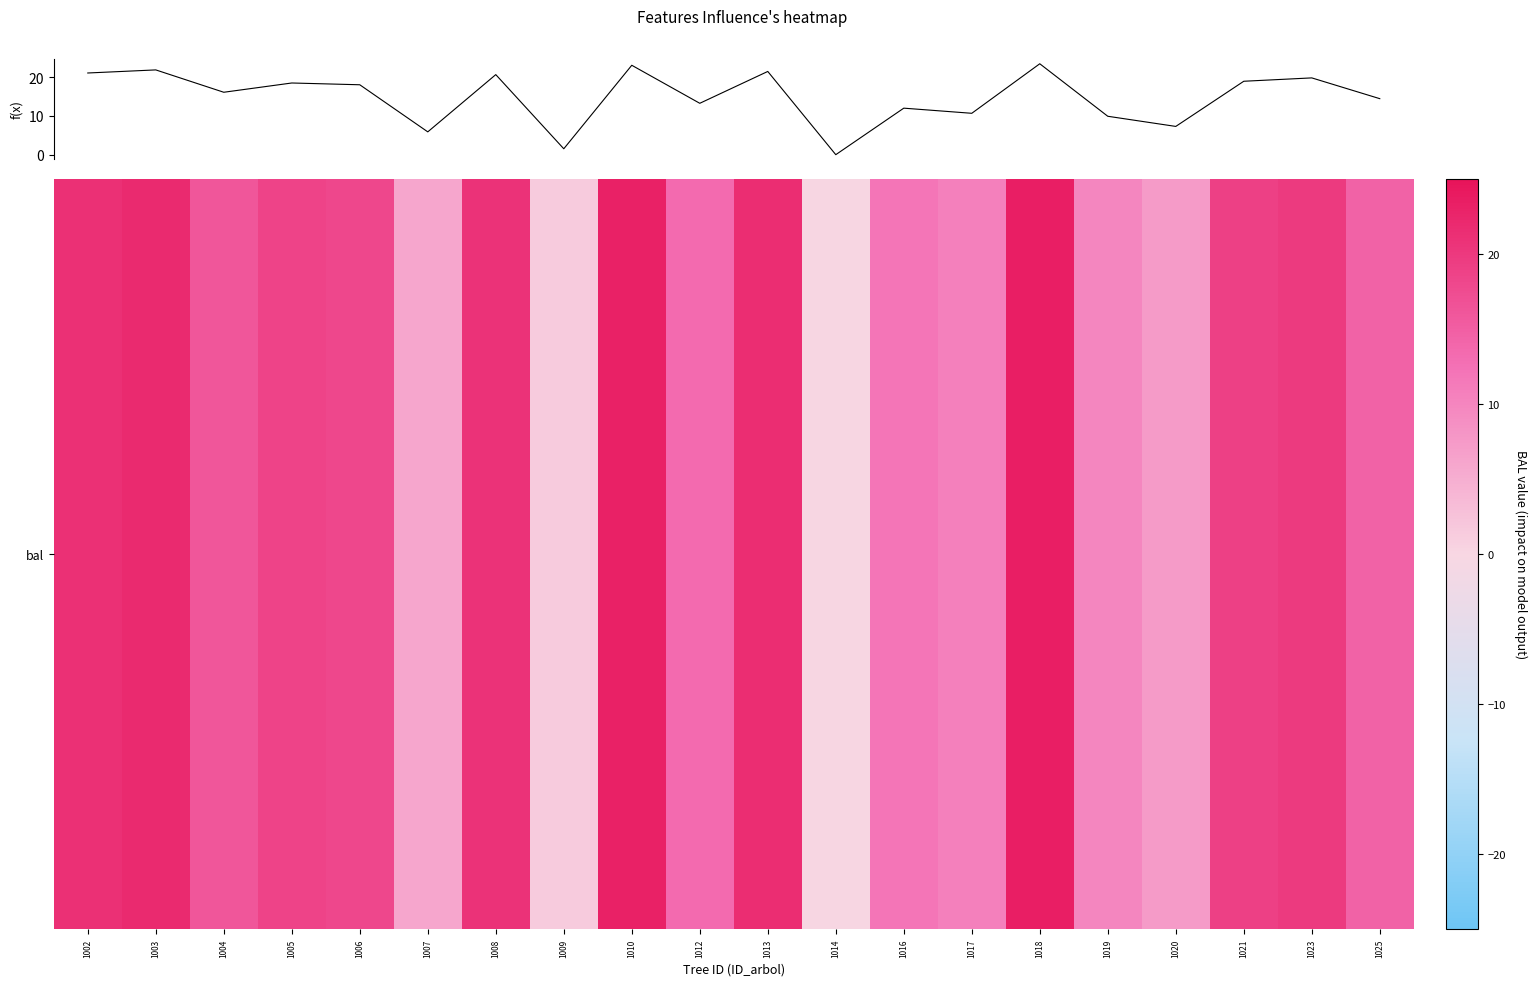

What is the maximum value shown in the chart?

23.6